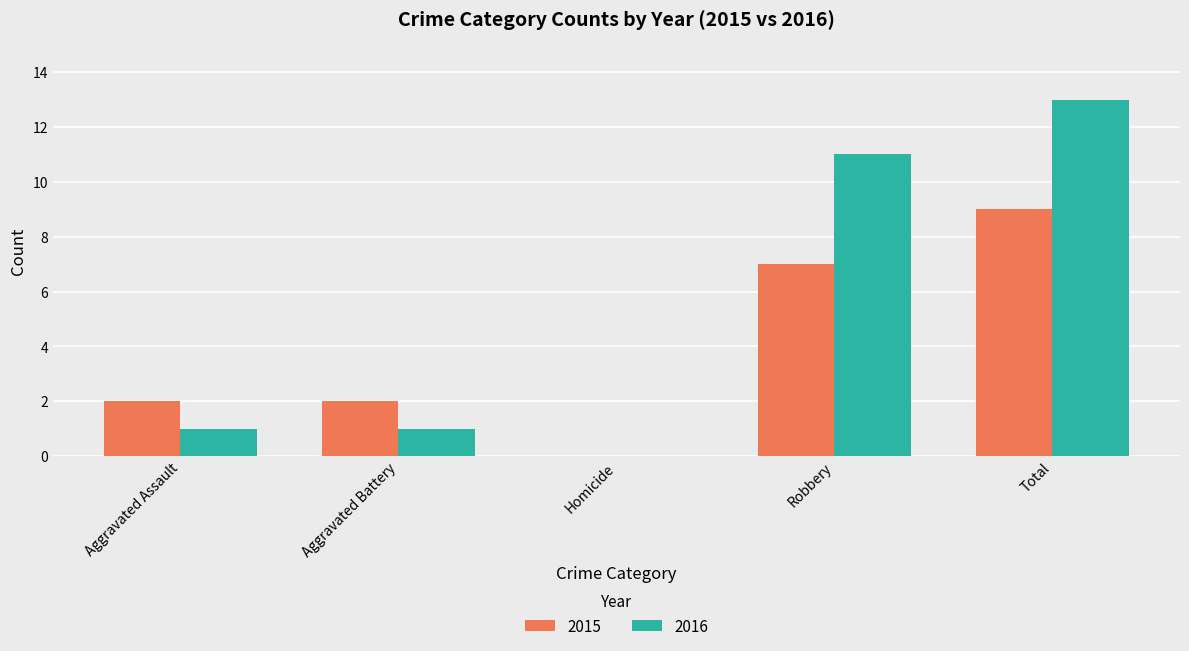

Which series has the largest range (max minus min)?

2016